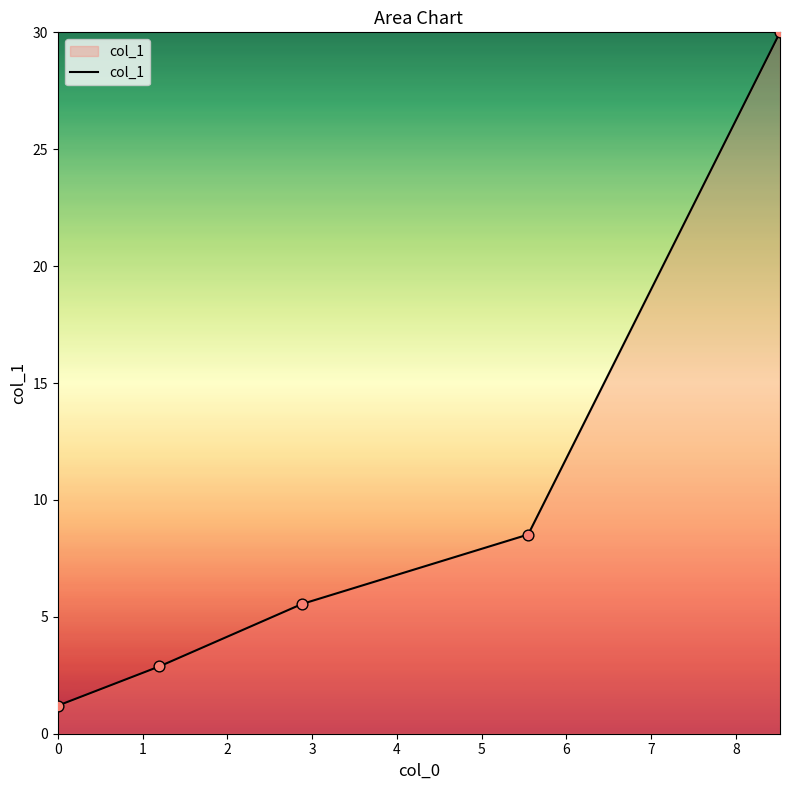

What is the average value?

9.6